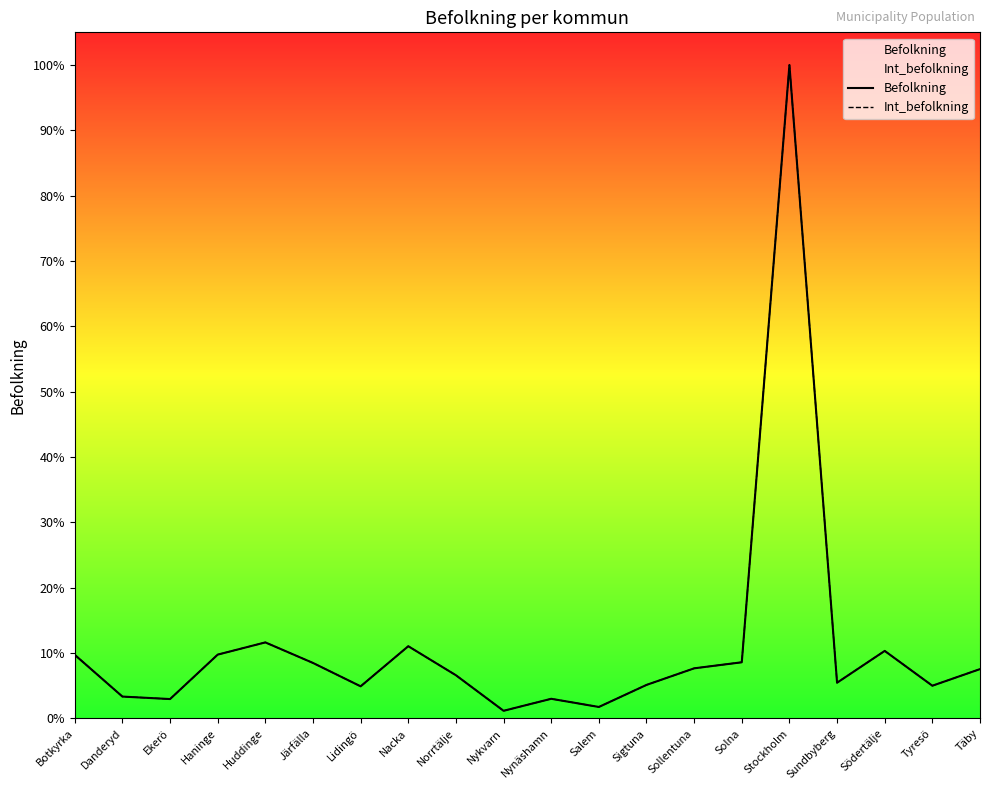

Is the value of Befolkning at Salem greater than the value of Int_befolkning at Solna?

No